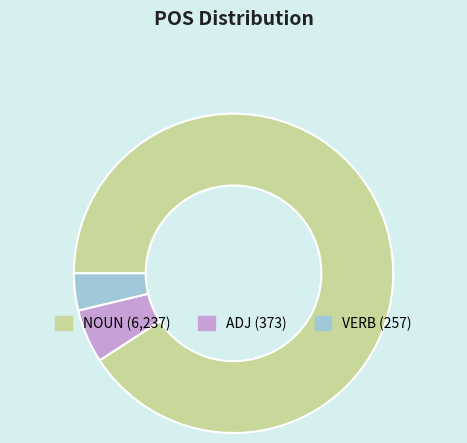

Count the number of slices in the pie.

3